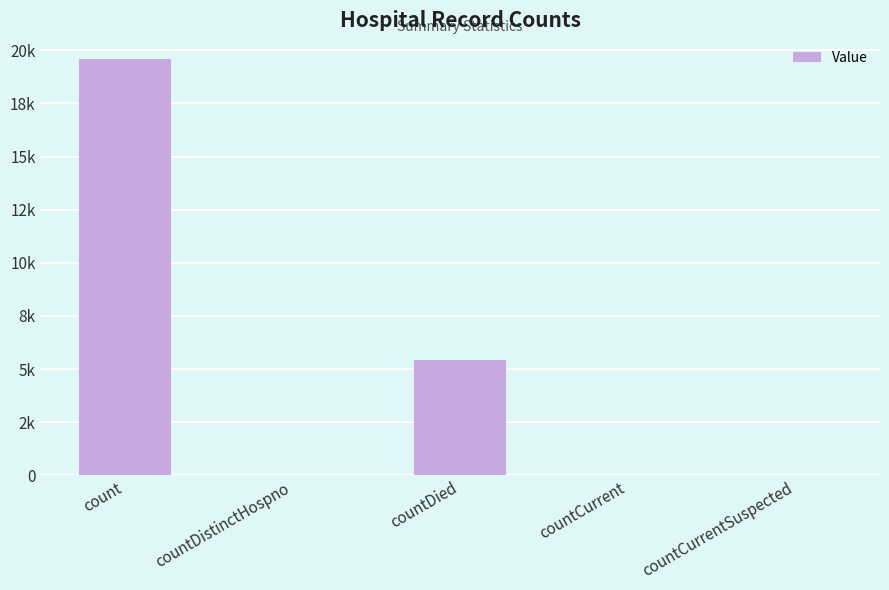

Are the bars horizontal?

No